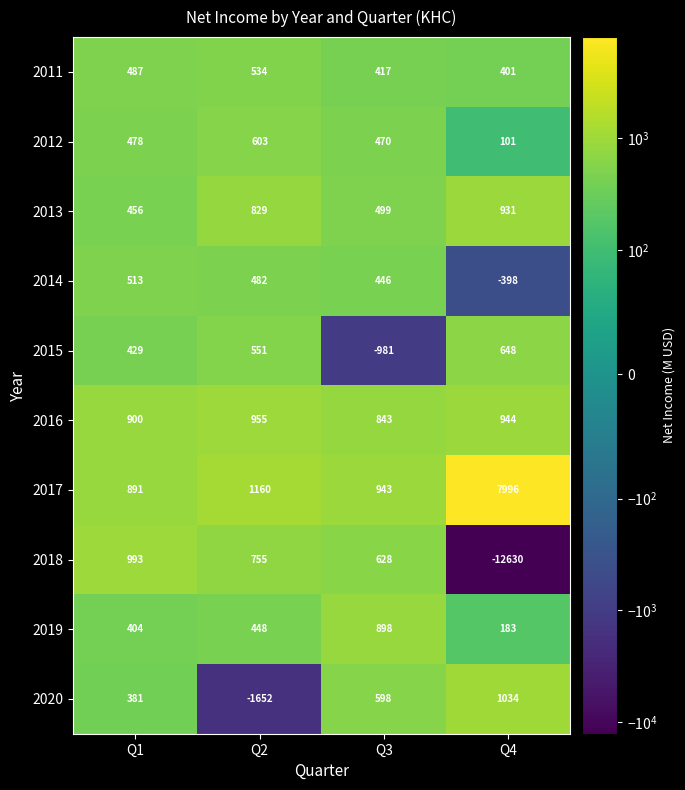

Rank the categories by 2019 value from highest to lowest.

Q3, Q2, Q1, Q4